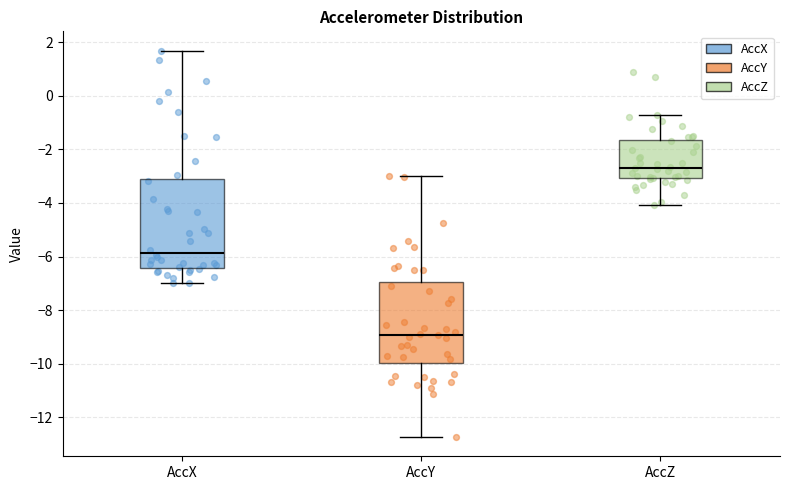

Reading left to right, read every box against the y-axis: the position of its median line, the range the box covers, and the ends of its whiskers. The values are not printed on the chart, so give them approximately, as read against the axis.

AccX: median -5.8, box -6.4 to -3.2, whiskers -7.0 to 1.6
AccY: median -9.0, box -10.0 to -7.0, whiskers -12.8 to -3.0
AccZ: median -2.6, box -3.0 to -1.6, whiskers -4.0 to -0.8